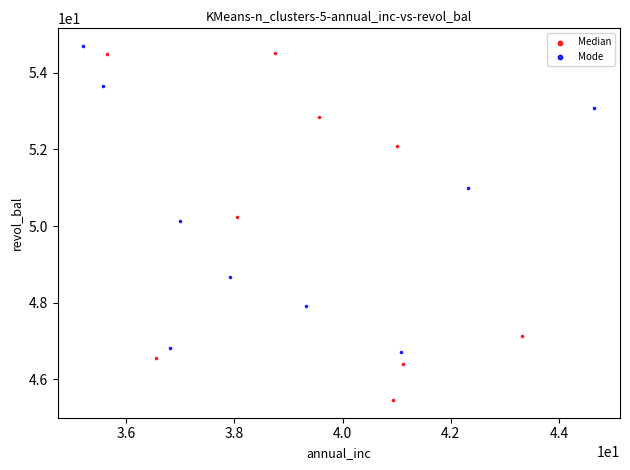

Which series reaches the minimum Y coordinate?

Median